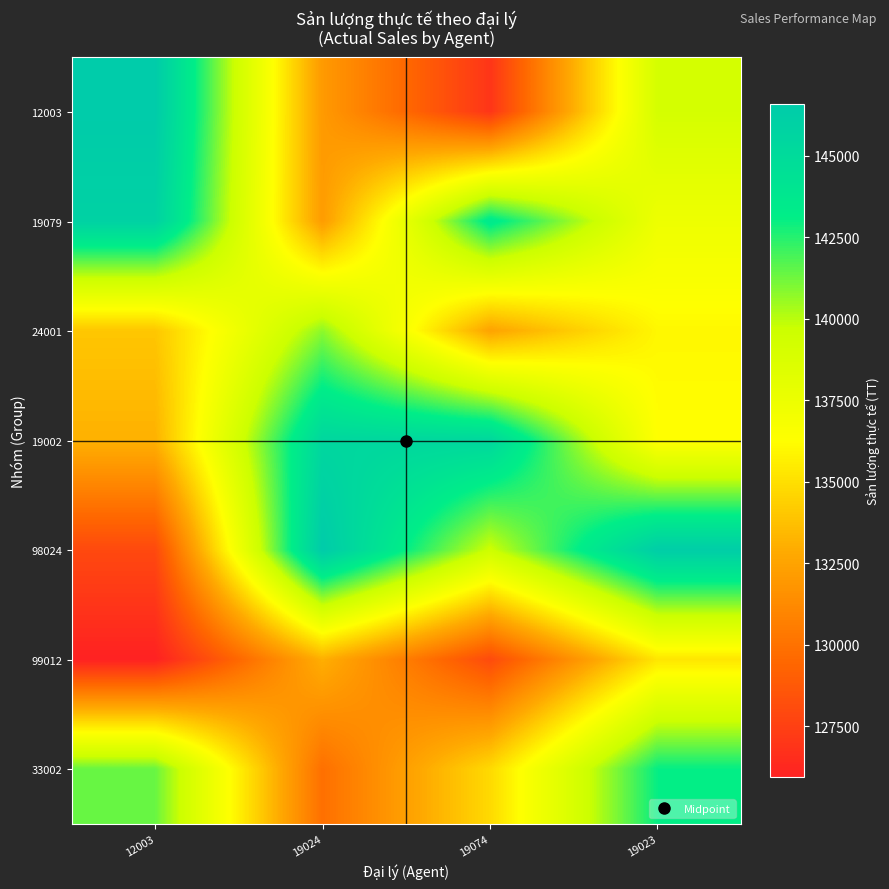

Reading left to right, list all the values displayed in this chart.

12003: 12003=146566	19024=132037	19074=126948	19023=139088
19079: 12003=145919	19024=132148	19074=143580	19023=137394
24001: 12003=133978	19024=140760	19074=132509	19023=135962
19002: 12003=133130	19024=145416	19074=145347	19023=136264
98024: 12003=127939	19024=146590	19074=139583	19023=146347
99012: 12003=125935	19024=133060	19074=128041	19023=135246
33002: 12003=141385	19024=129904	19074=134759	19023=143045